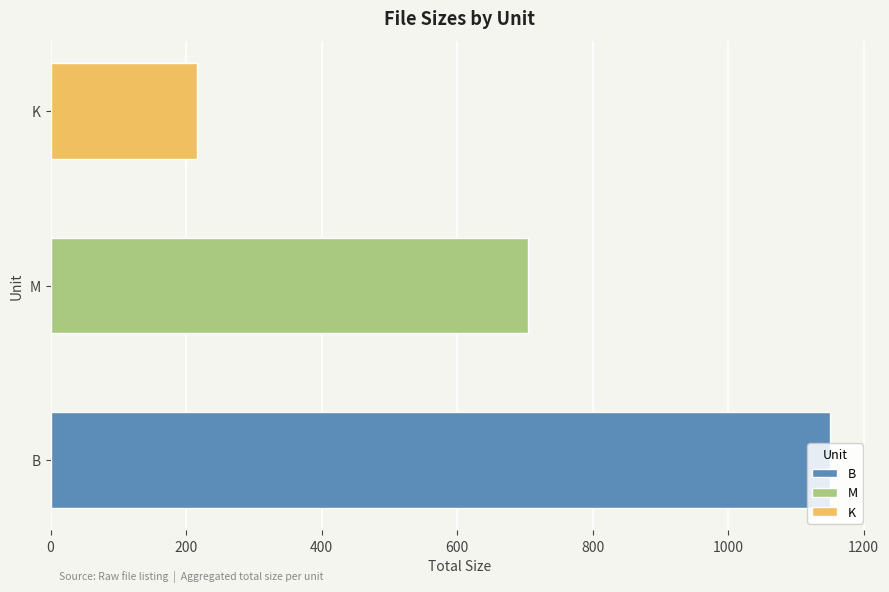

What is the highest value of the K series?

213.2